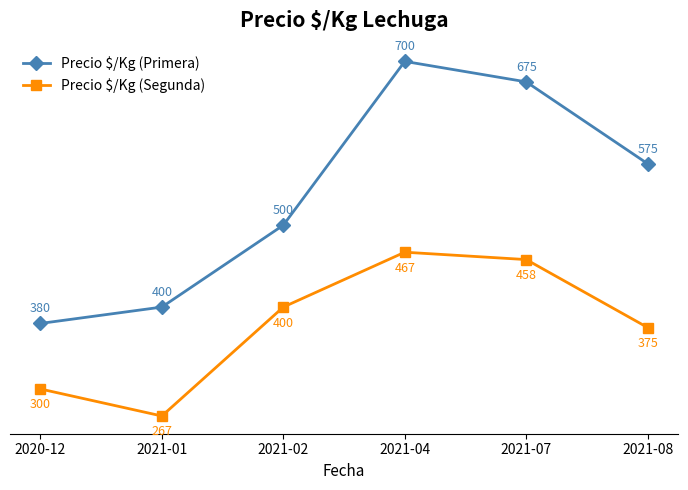

Reading right to left, extract all data points from this chart.

Precio $/Kg (Primera): 575	675	700	500	400	380
Precio $/Kg (Segunda): 375	458	467	400	267	300